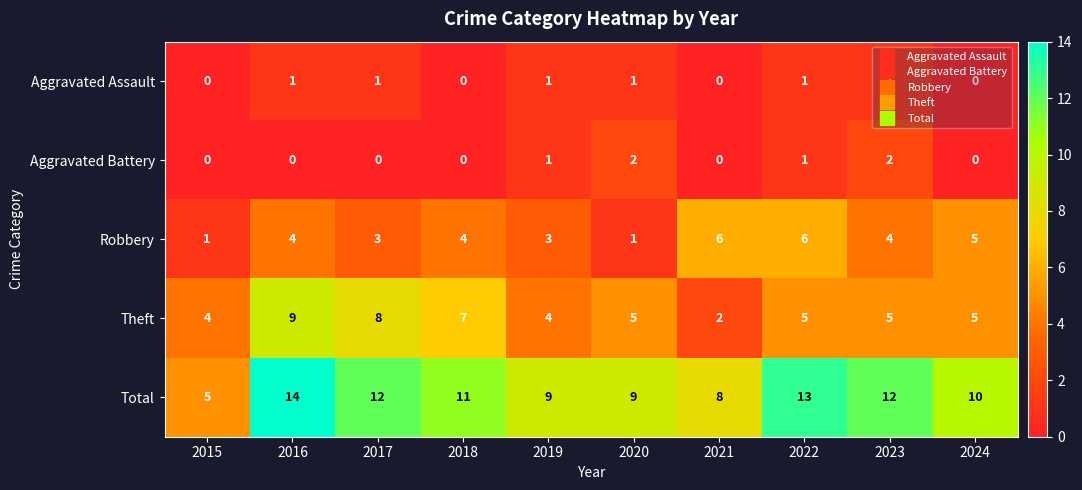

Count the number of data series in this chart.

5